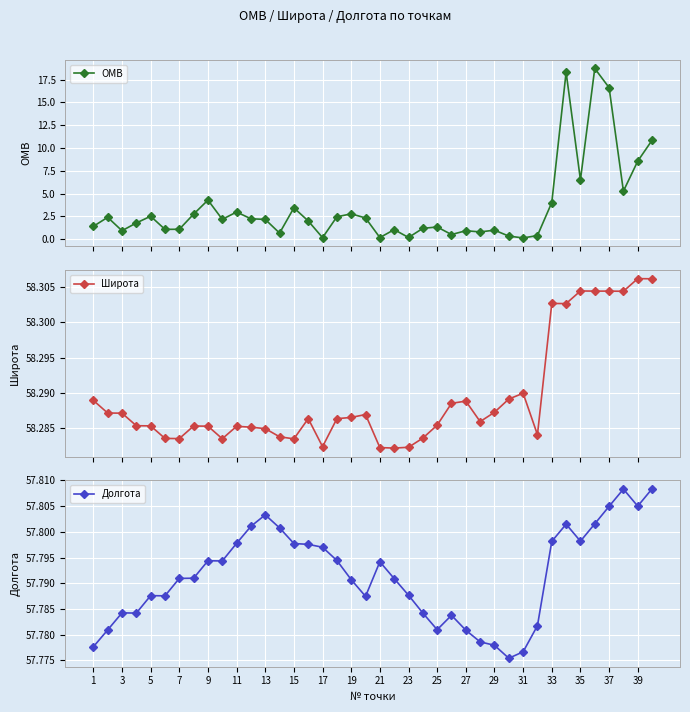

Is this an area chart (filled region under the line)?

No